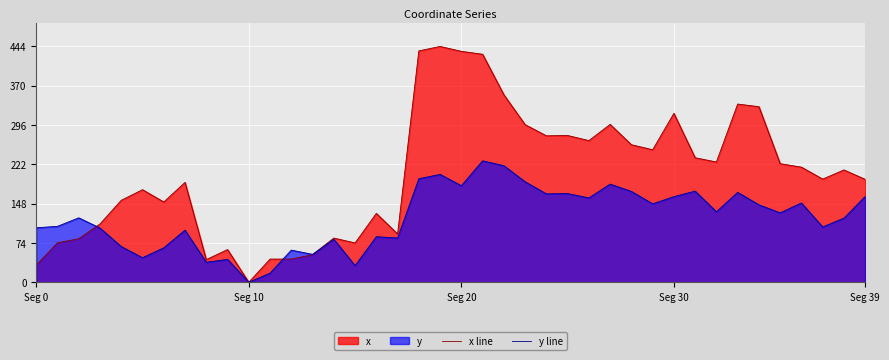

Which series ends up on top after the final intersection of x line and y line?

x line